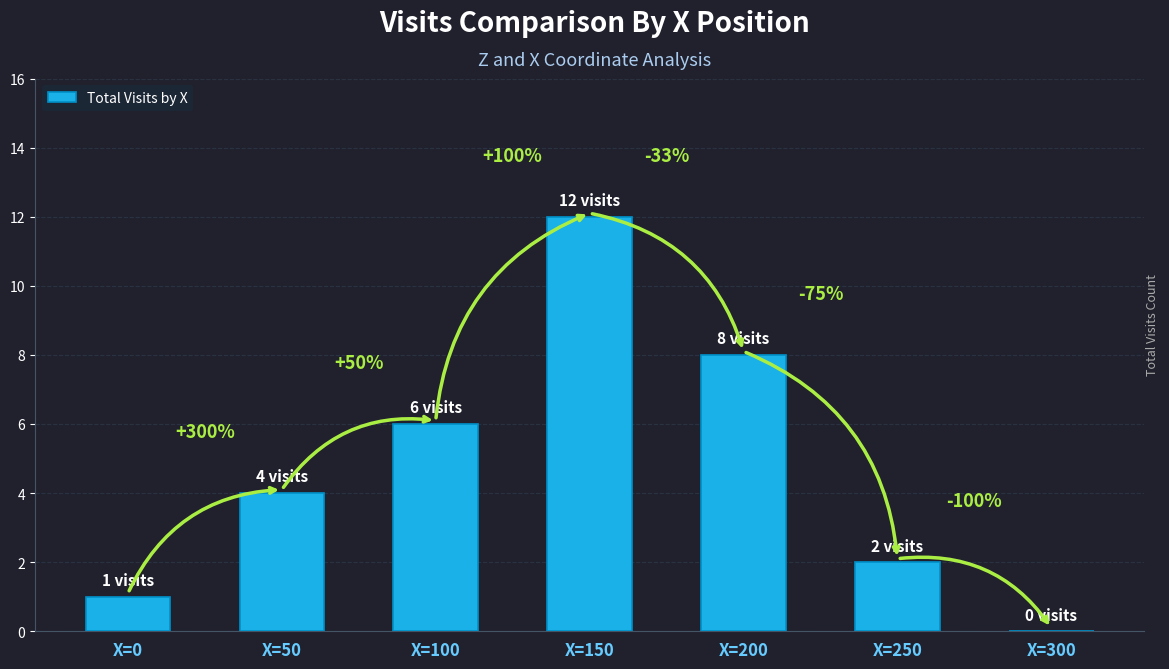

Reading left to right, list all the values displayed in this chart.

X=0=1	X=50=4	X=100=6	X=150=12	X=200=8	X=250=2	X=300=0